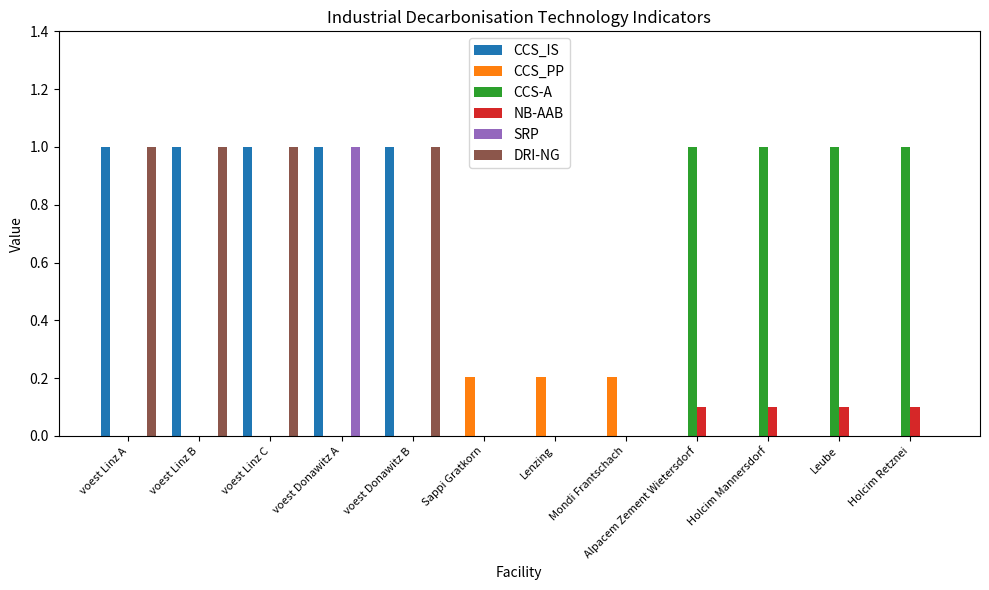

What is the greatest value displayed?

1.0